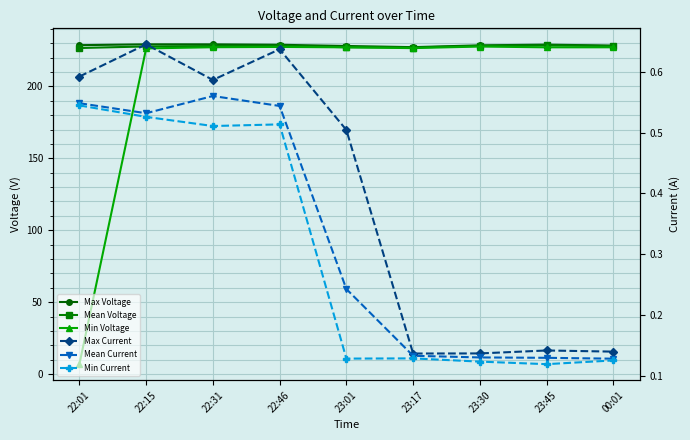

What is the value of the Max Voltage point at the 6th from the left?

227.3